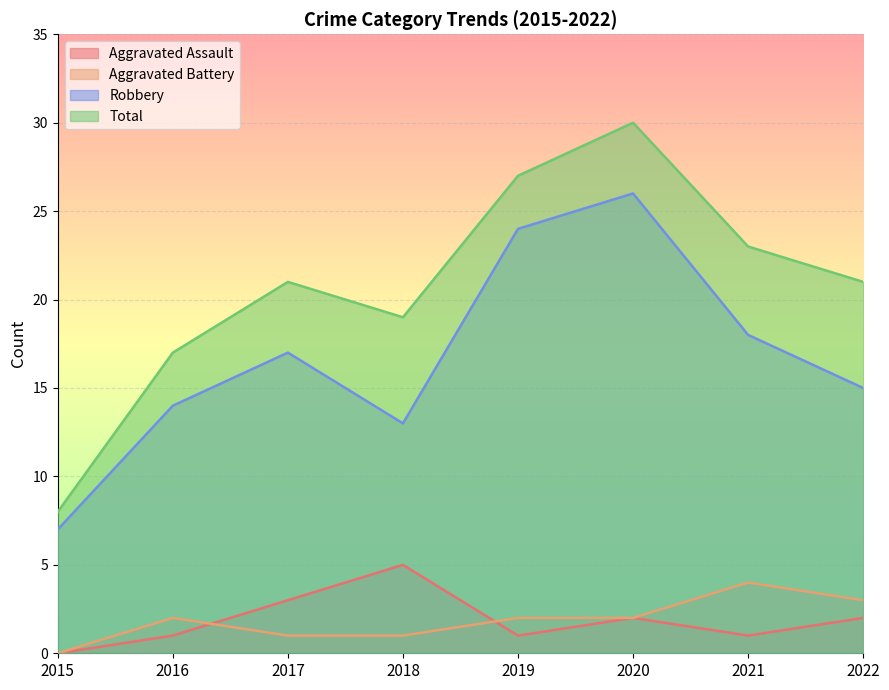

How many data points does each series have?

8